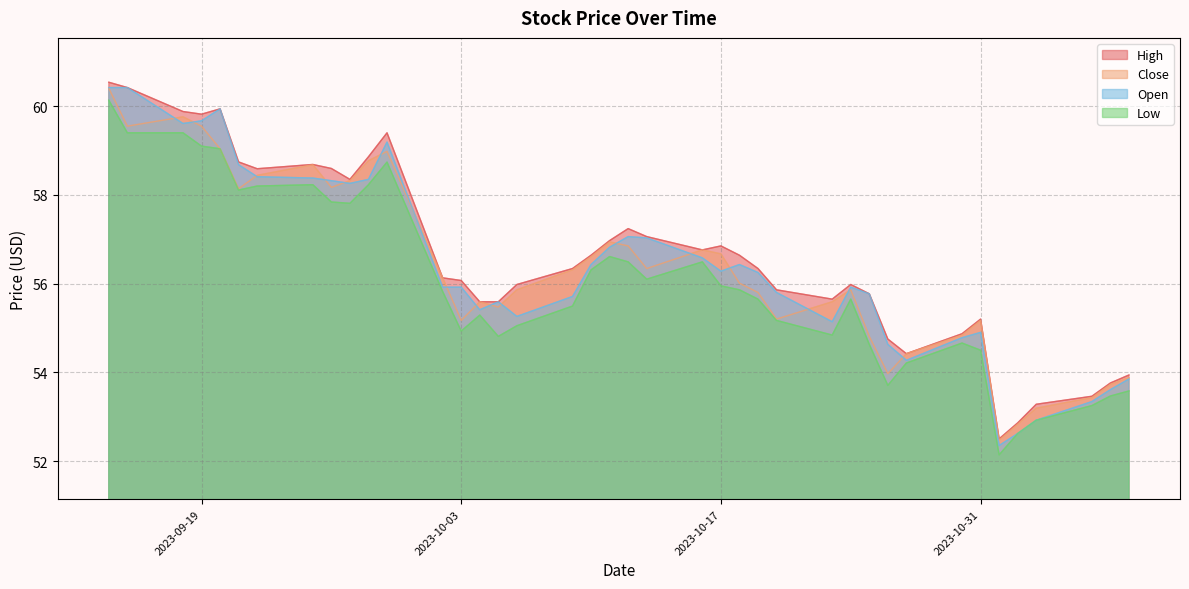

At which category does the chart reach its peak across all series?

2023-09-14